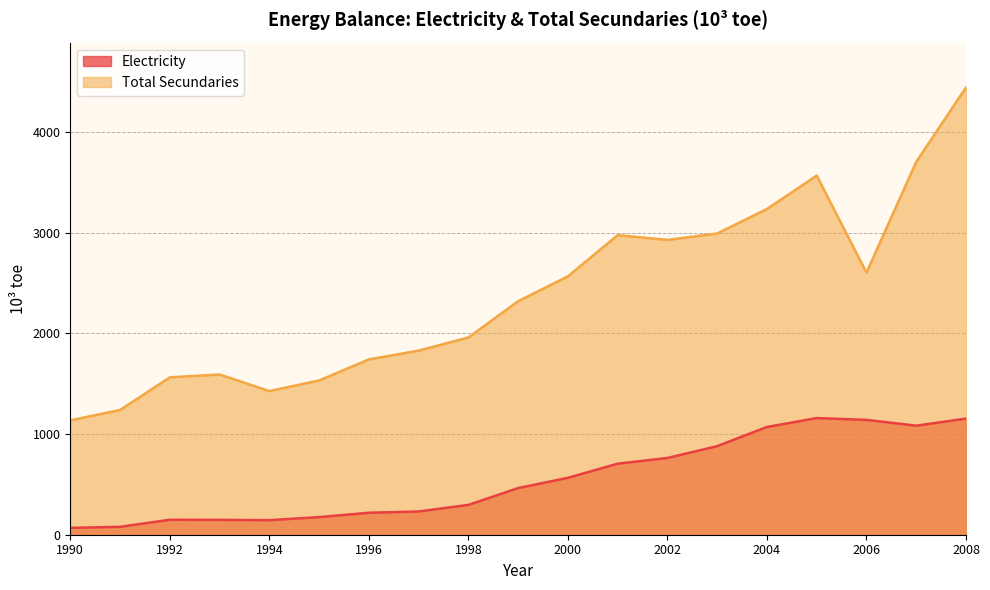

List the labels in order of Electricity value, largest first.

2005, 2008, 2006, 2007, 2004, 2003, 2002, 2001, 2000, 1999, 1998, 1997, 1996, 1995, 1992, 1993, 1994, 1991, 1990